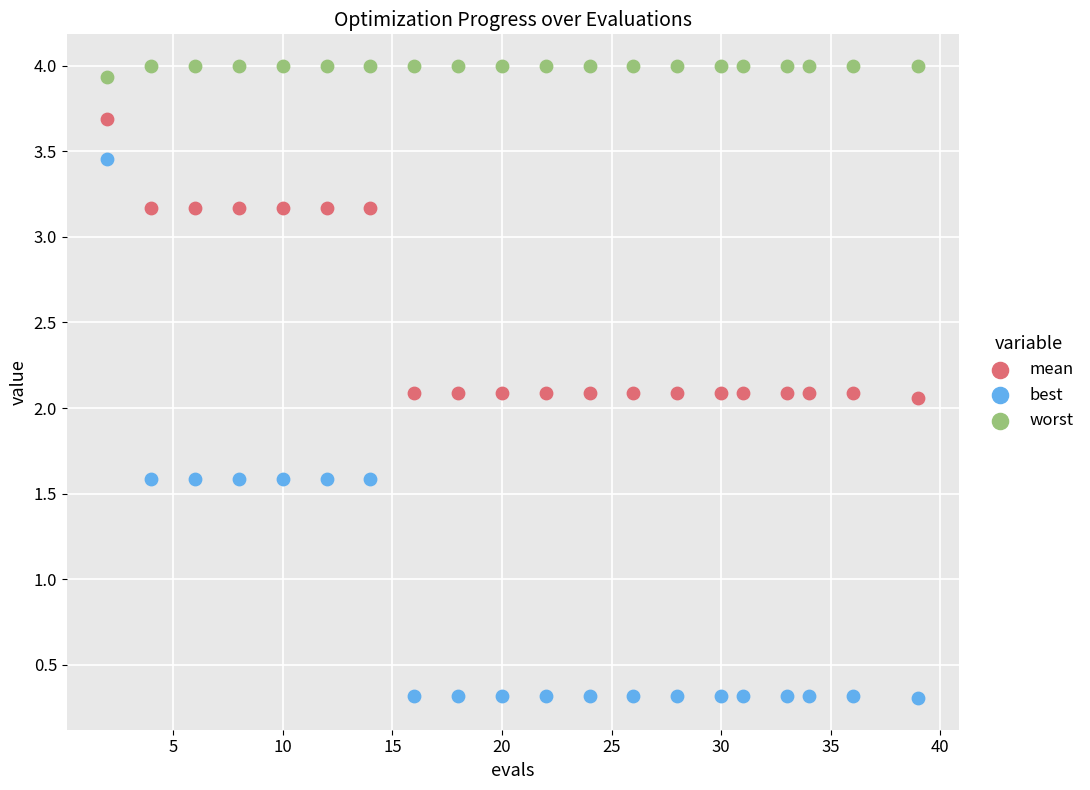

What are all the series names shown in the legend?

mean, best, worst